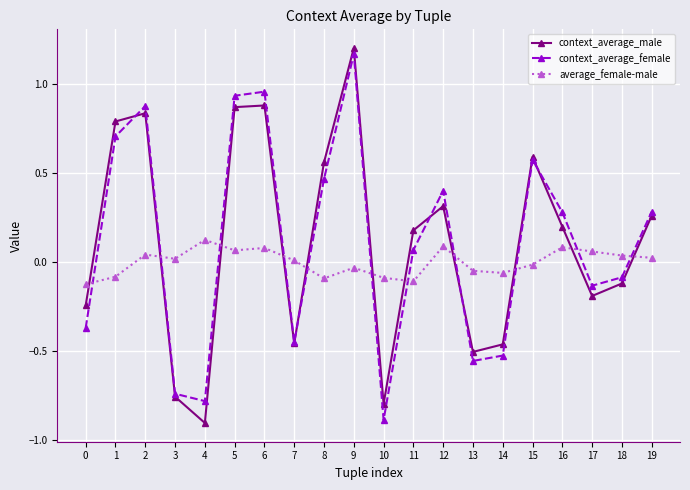

How many interior local valleys does the context_average_female series have?

5